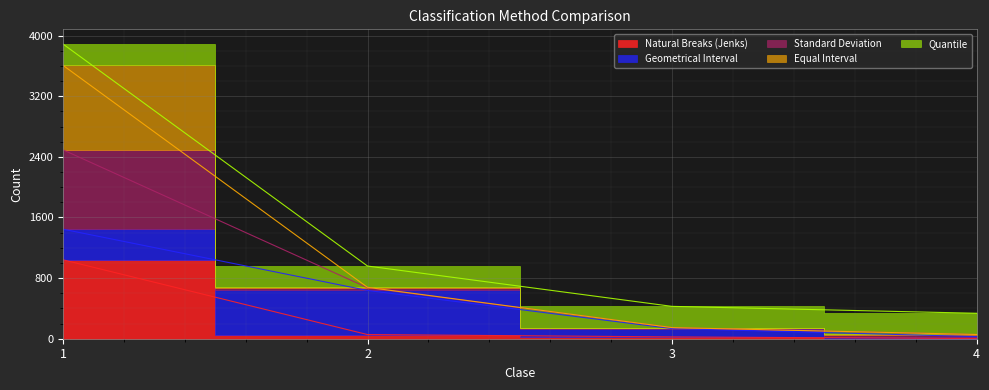

What is the average value of the Natural Breaks (Jenks) series?

280